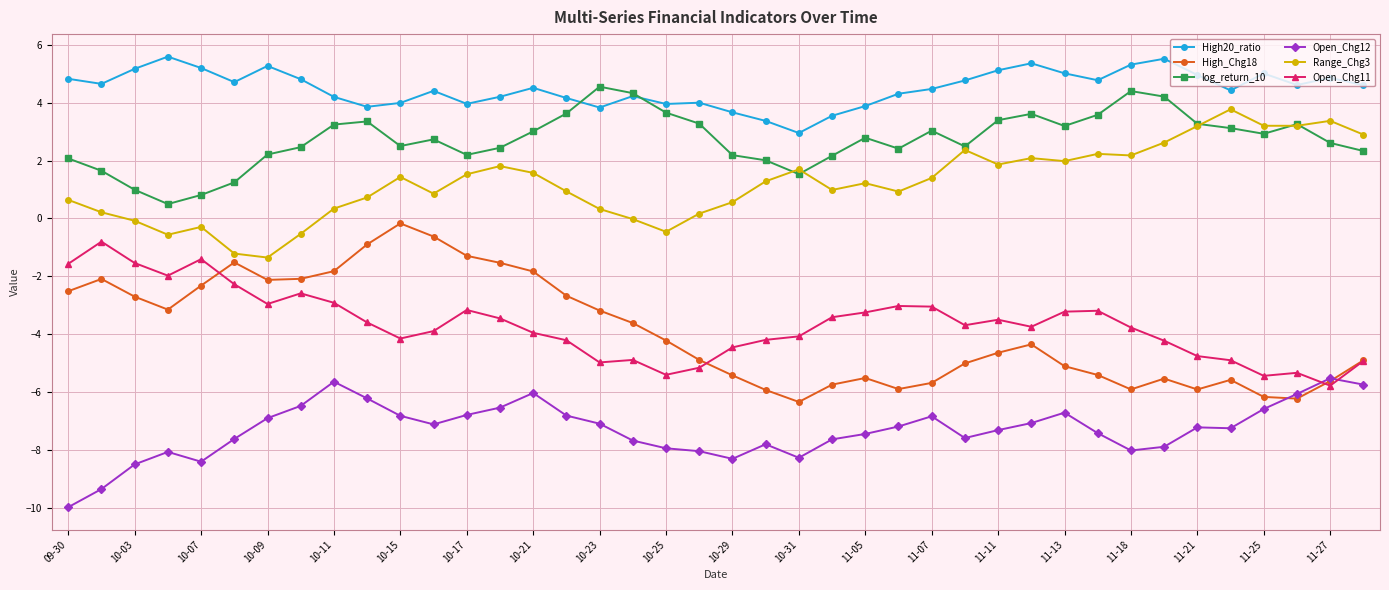

Which series has the widest spread of values?

High_Chg18